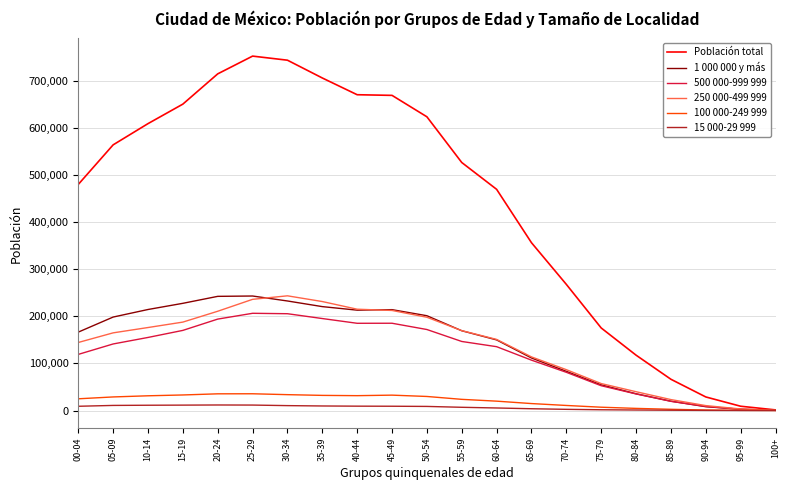

What is the smallest value displayed?

7